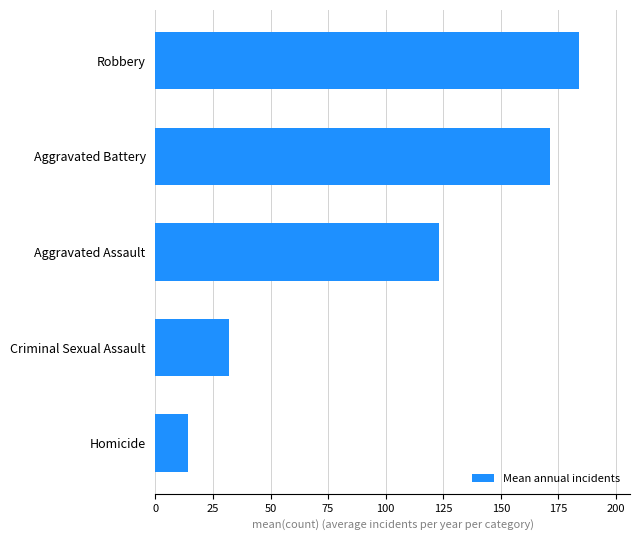

How many values are below 123?

2